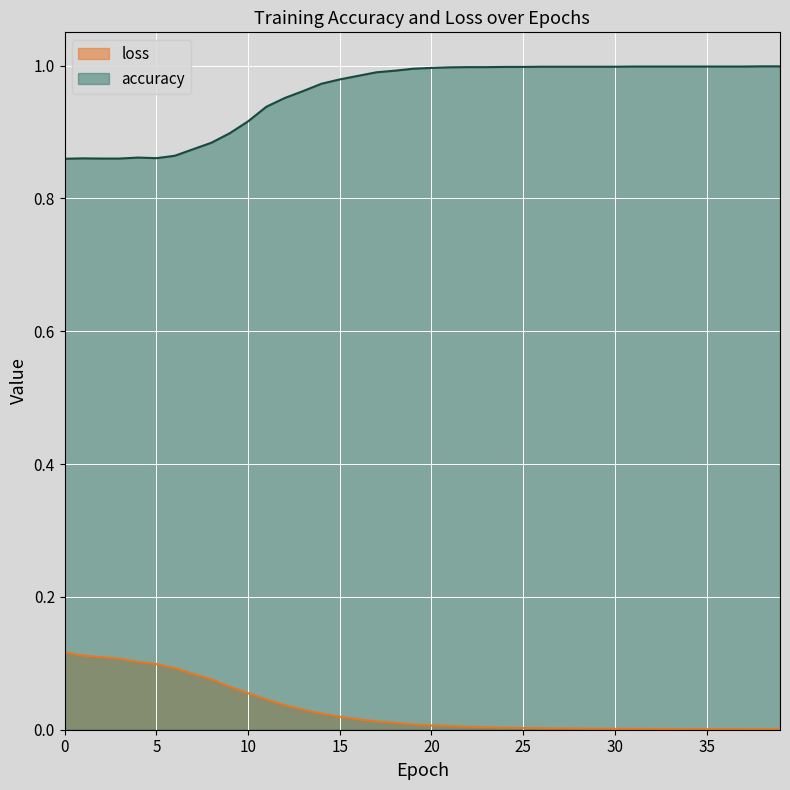

The loss series shows 0.1 at 10. True or false?

True